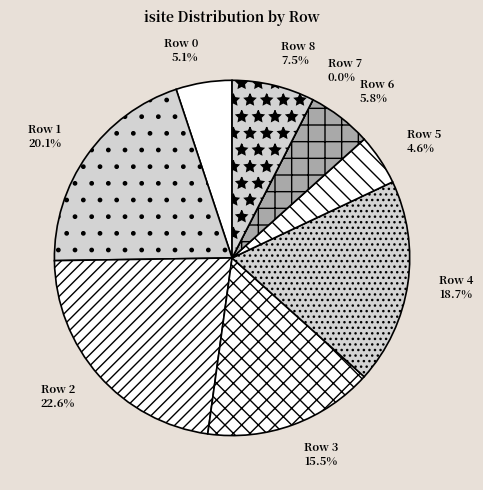

Which has a higher value, Row 3 or Row 0?

Row 3